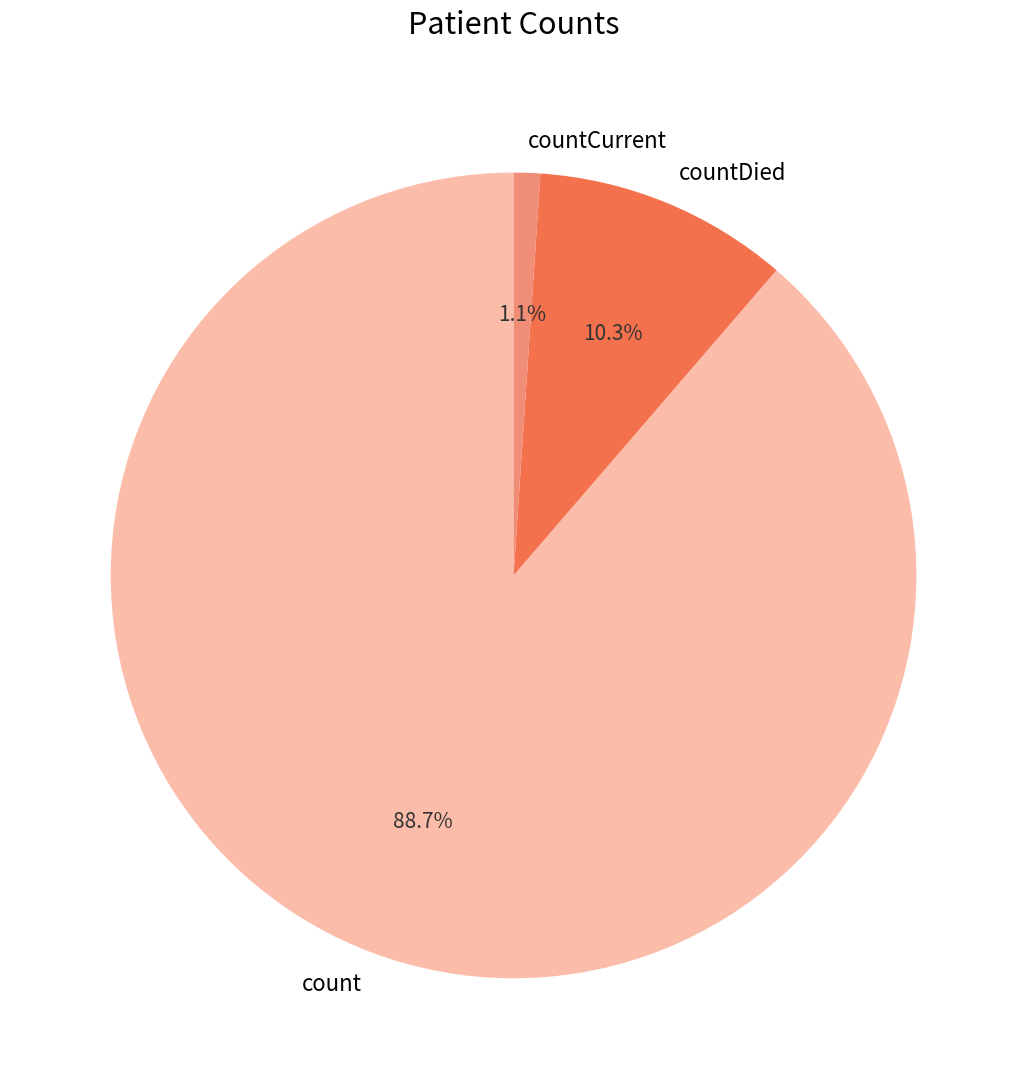

What is the largest slice in the pie chart?

count